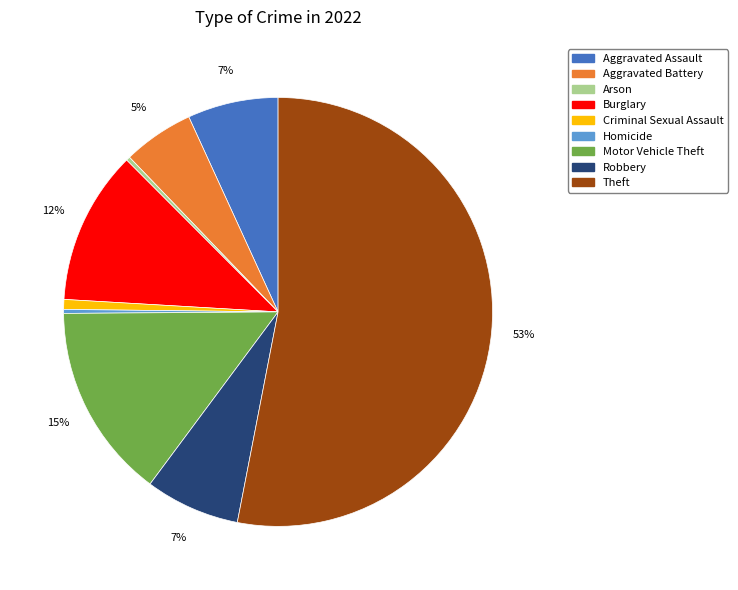

What is the ratio of the value at Aggravated Assault to the value at Motor Vehicle Theft?

0.5